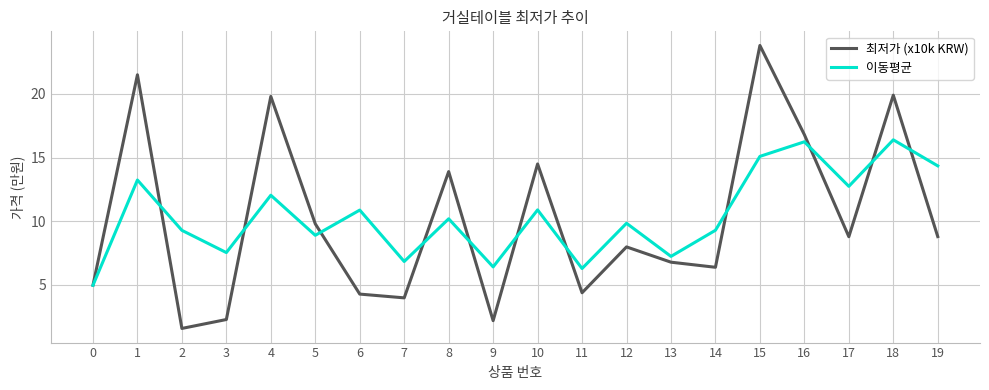

True or false: 최저가 (x10k KRW) and 이동평균 cross at least once.

True